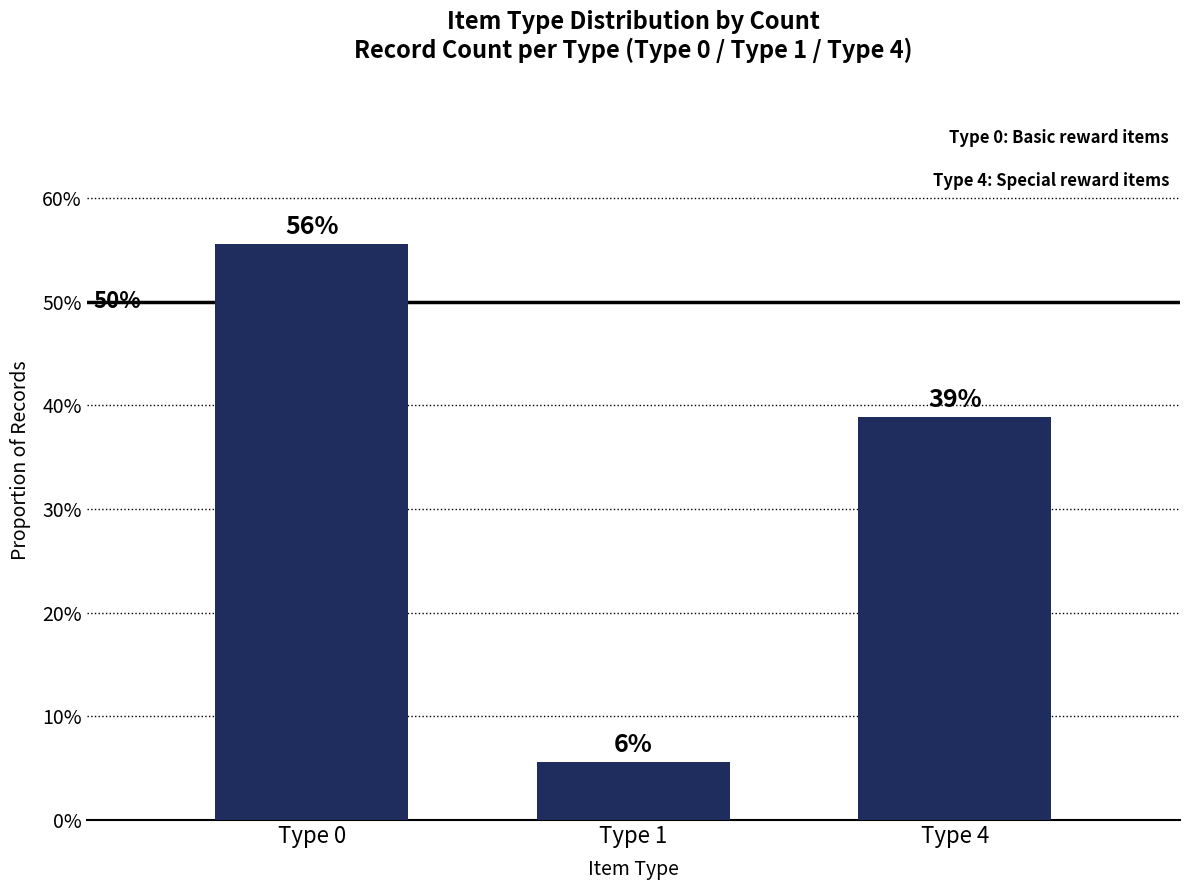

Does the chart contain stacked bars?

No